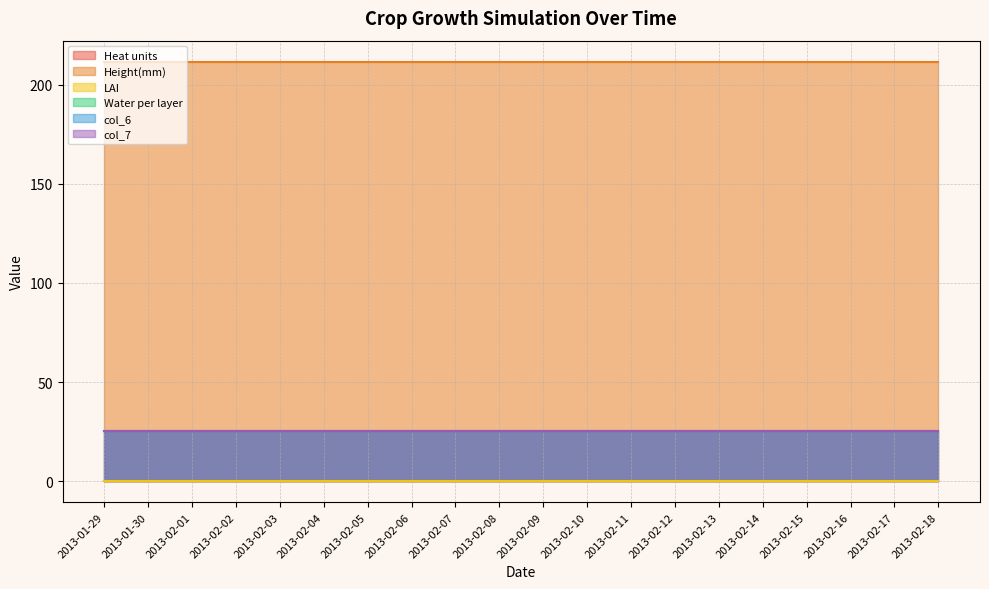

How many lines are shown in the chart?

6